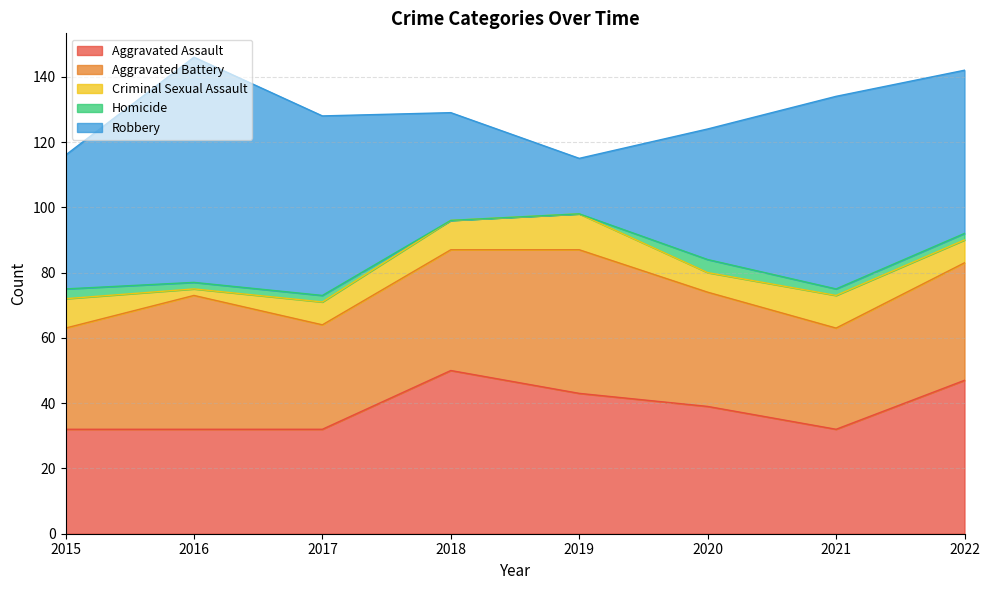

What is the value of the Homicide point at the 7th from the left?

2